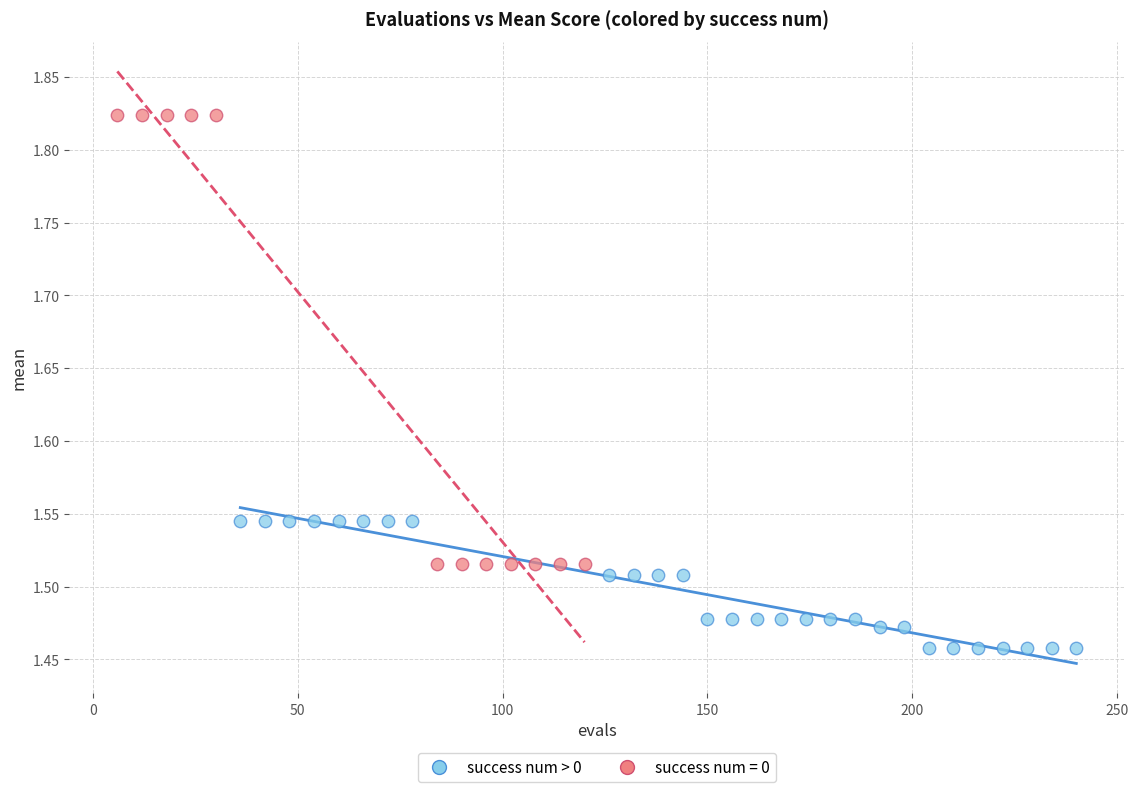

Which series contains the lowest Y value?

success num > 0